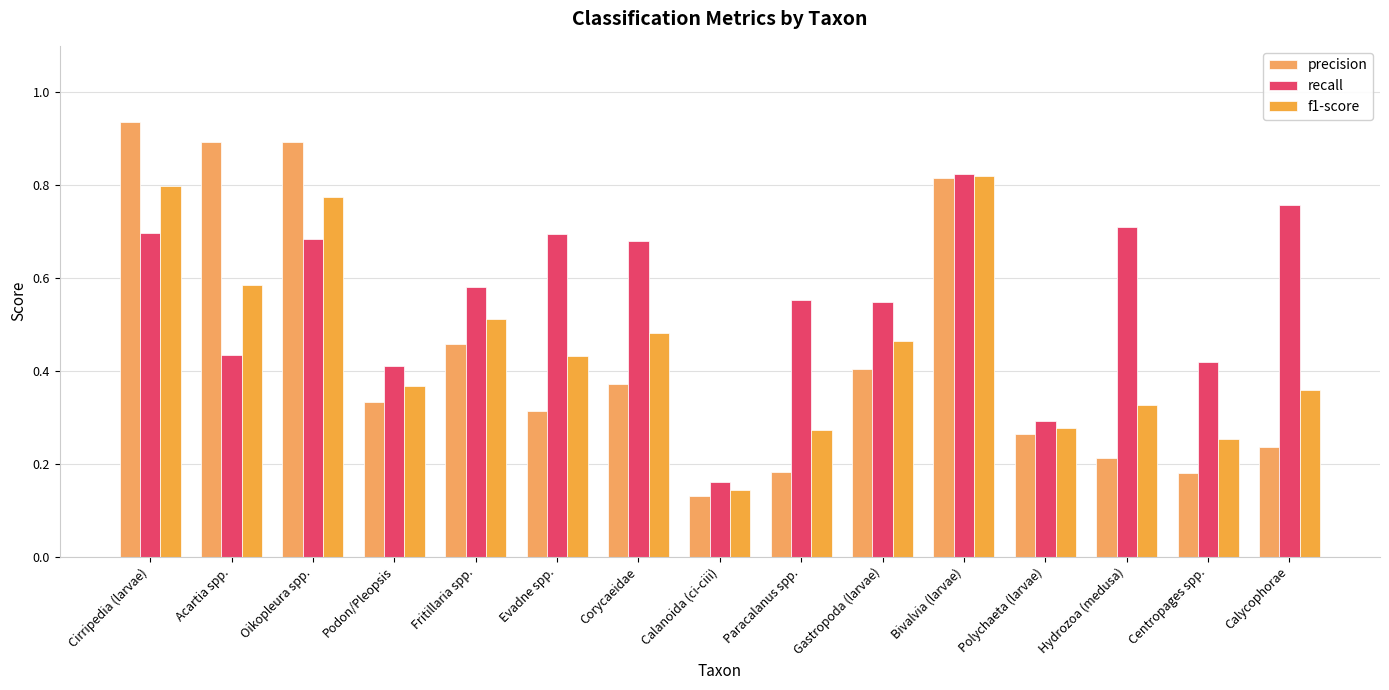

What is the label of the 7th bar from the right?

Paracalanus spp.